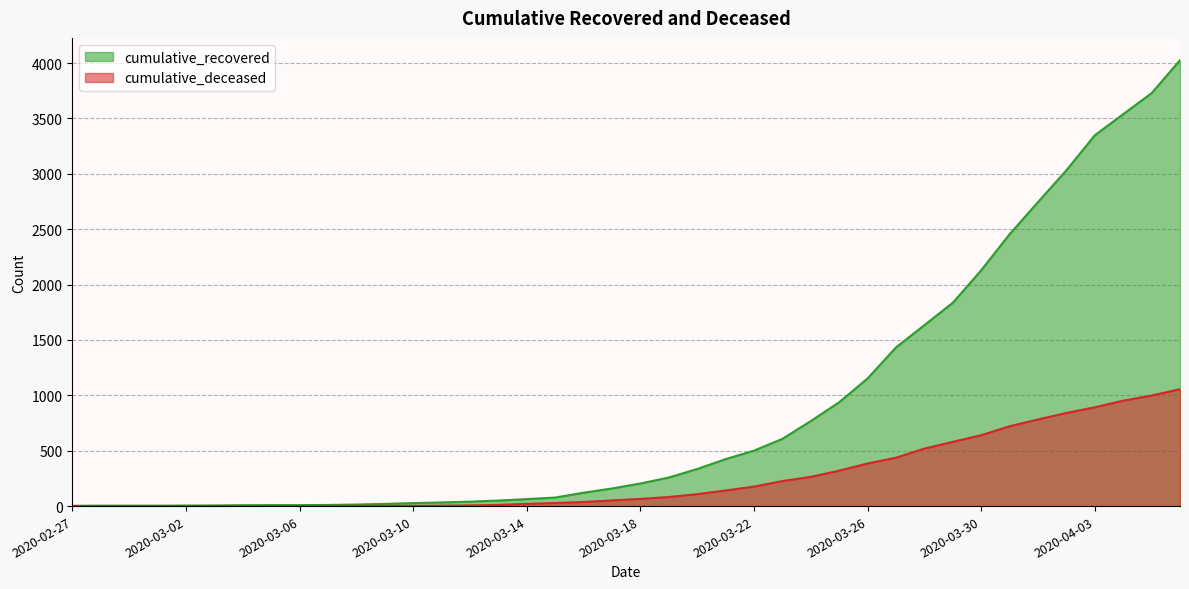

Is it true that cumulative_recovered equals 768 at 2020-03-24?

True